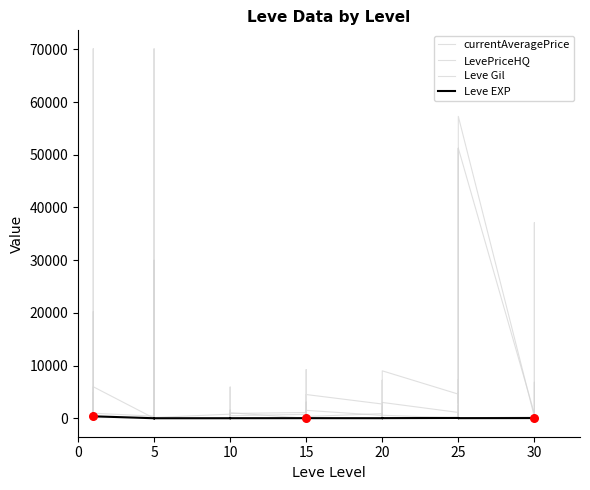

Which series has the largest total across all categories?

LevePriceHQ